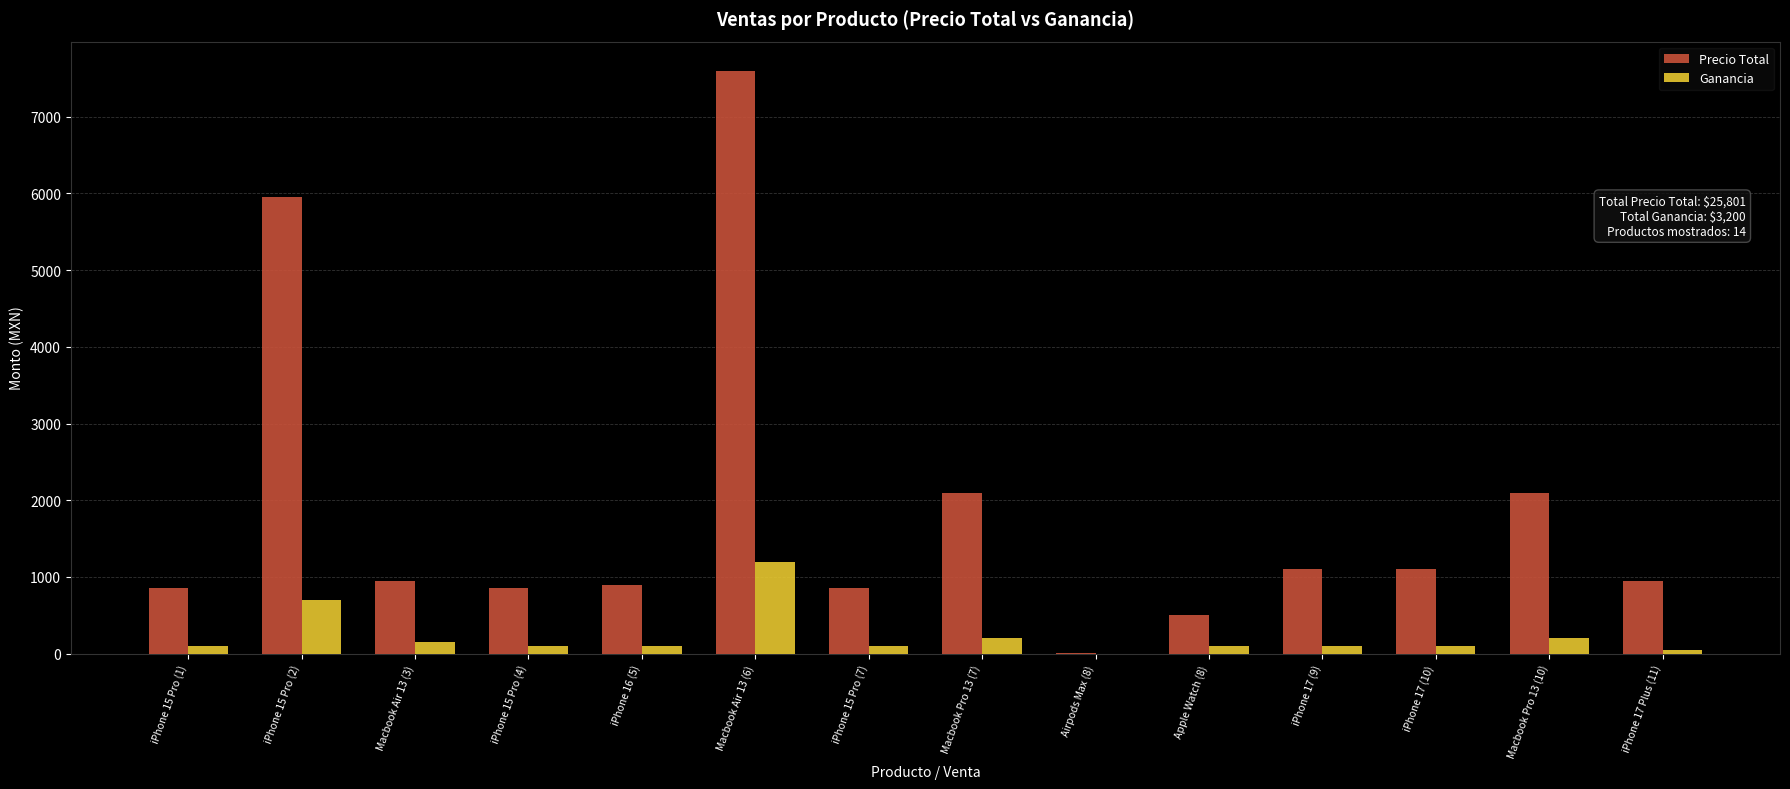

Which series has the largest total across all categories?

Precio Total